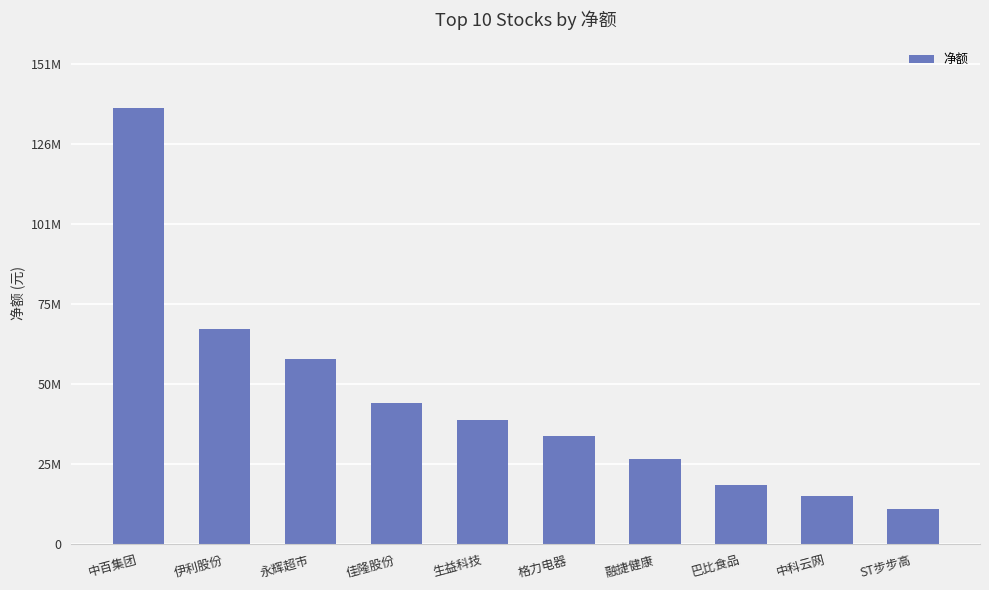

Rank the categories by value from lowest to highest.

ST步步高, 中科云网, 巴比食品, 融捷健康, 格力电器, 生益科技, 佳隆股份, 永辉超市, 伊利股份, 中百集团